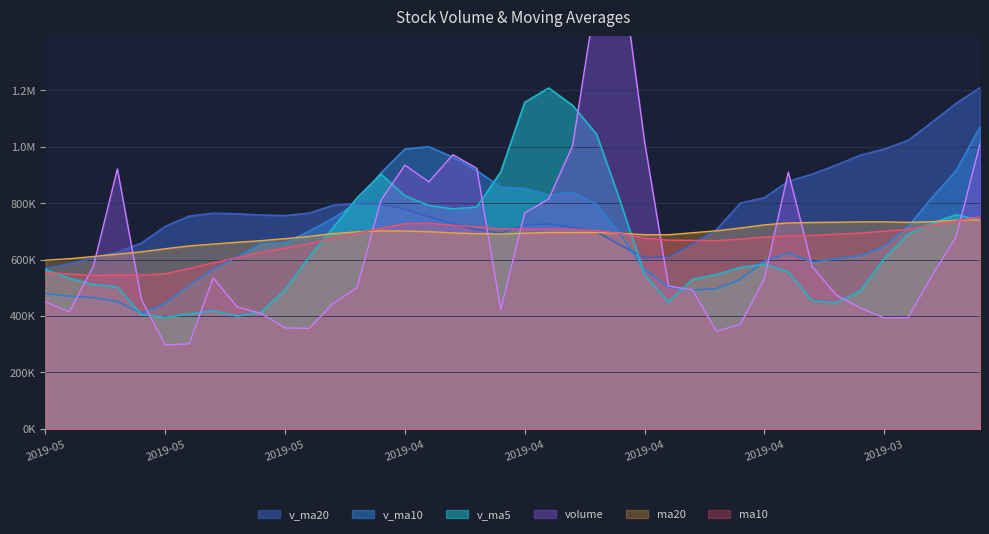

Rank the categories by ma20 value from lowest to highest.

2019-05-21, 2019-05-20, 2019-05-17, 2019-05-16, 2019-05-15, 2019-05-14, 2019-05-13, 2019-05-10, 2019-05-09, 2019-05-08, 2019-05-07, 2019-05-06, 2019-04-10, 2019-04-11, 2019-04-19, 2019-04-22, 2019-04-30, 2019-04-12, 2019-04-18, 2019-04-23, 2019-04-09, 2019-04-16, 2019-04-17, 2019-04-15, 2019-04-29, 2019-04-24, 2019-04-25, 2019-04-26, 2019-04-08, 2019-04-04, 2019-04-03, 2019-04-02, 2019-04-01, 2019-03-26, 2019-03-29, 2019-03-28, 2019-03-27, 2019-03-25, 2019-03-22, 2019-03-21